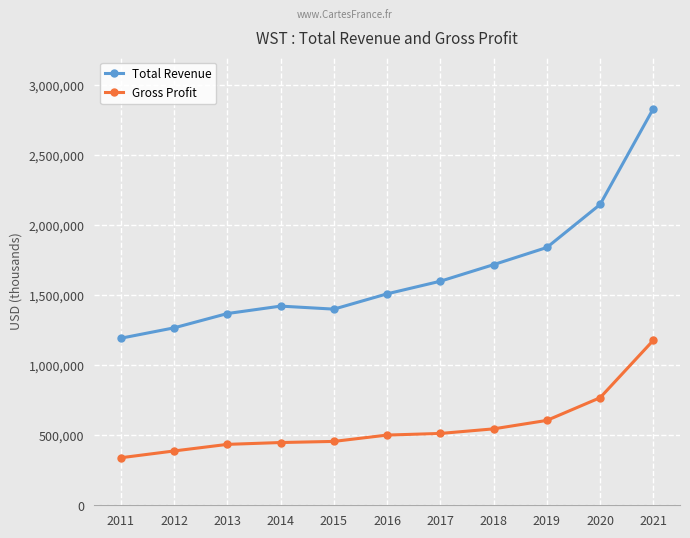

Which label corresponds to the largest value in the chart?

2021